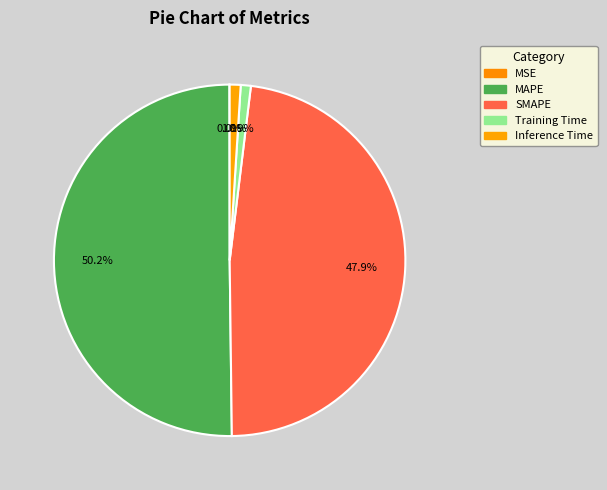

Which category has the smallest portion of the pie?

MSE